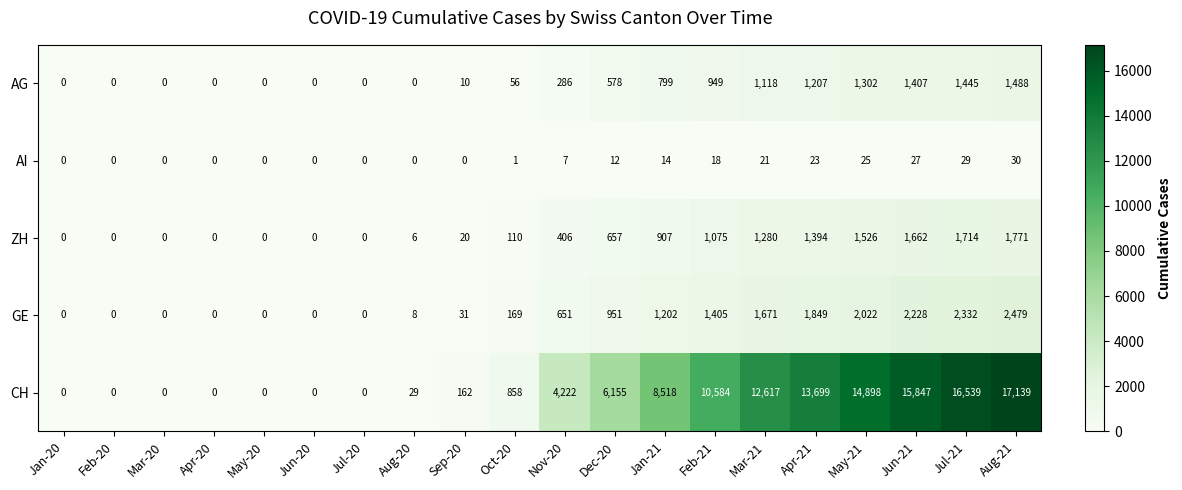

Which series has the widest spread of values?

CH